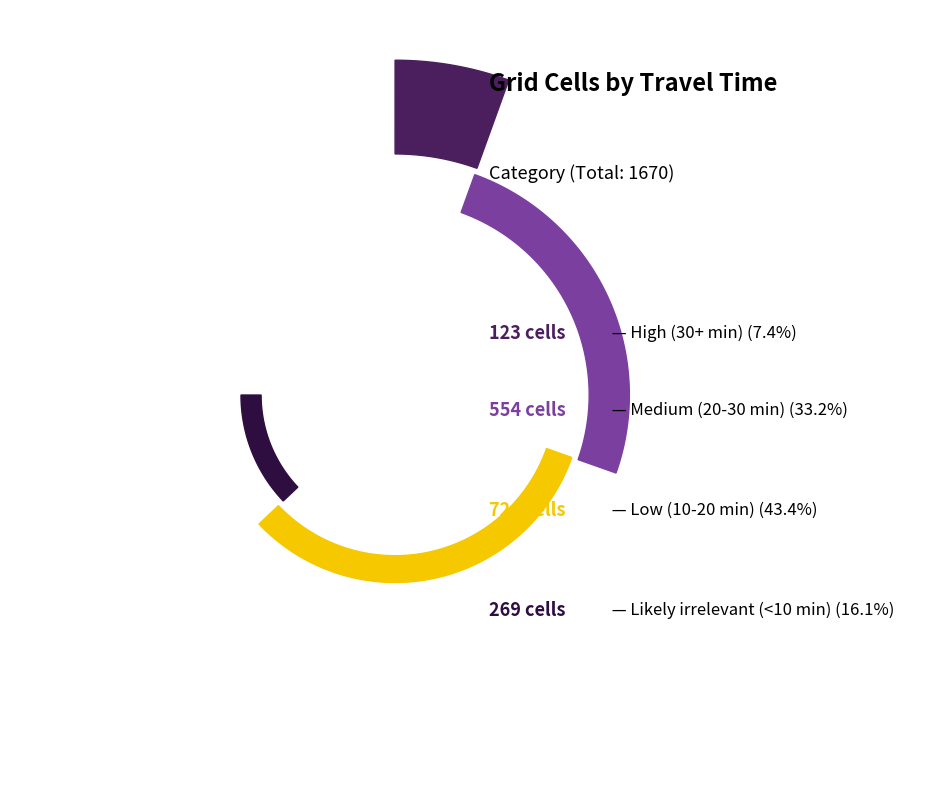

What is the largest slice in the pie chart?

Low (10-20 min)